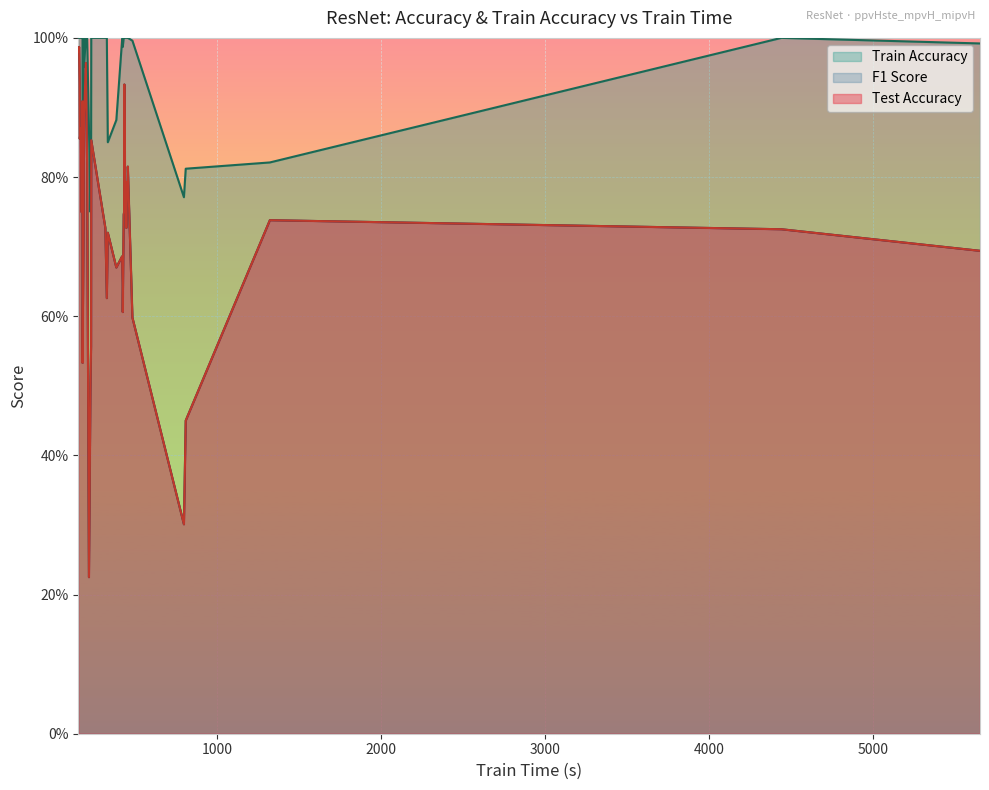

How many categories are shown in the chart?

40